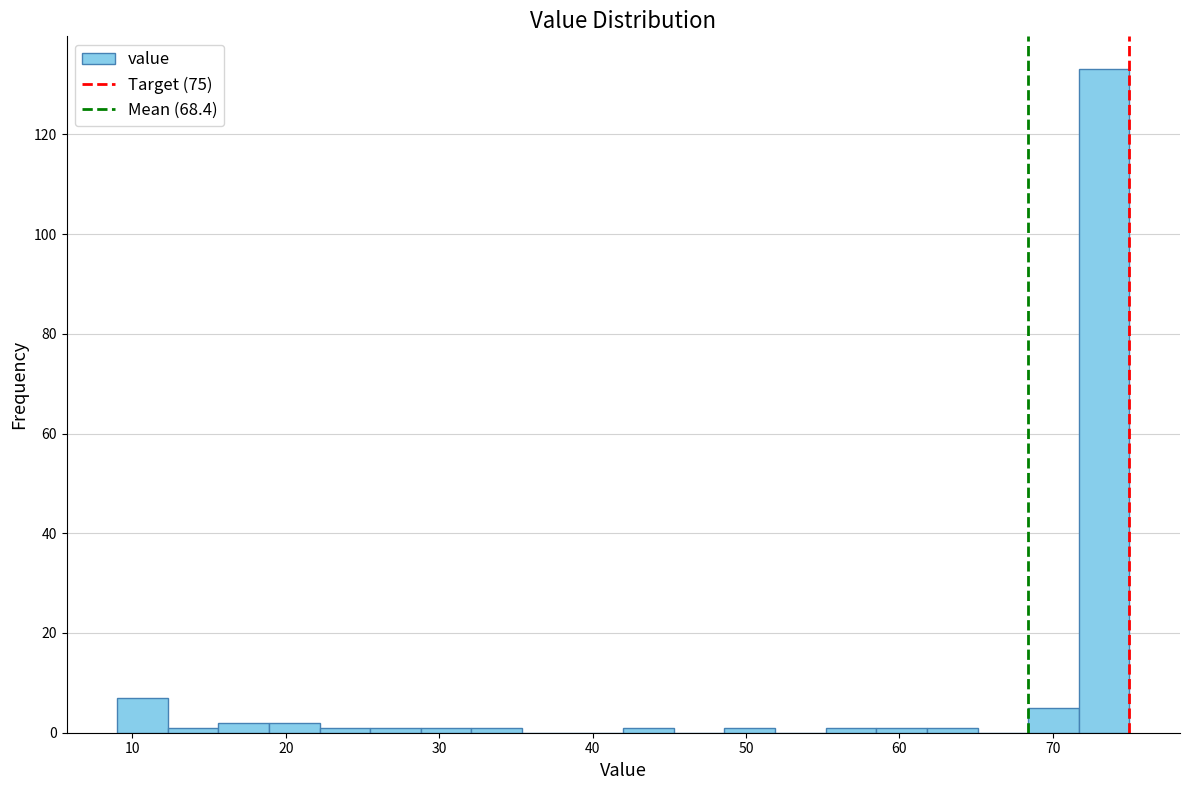

Around what value on the x-axis is the tallest bar? Give the approximate position of its centre, as read against the axis.

73